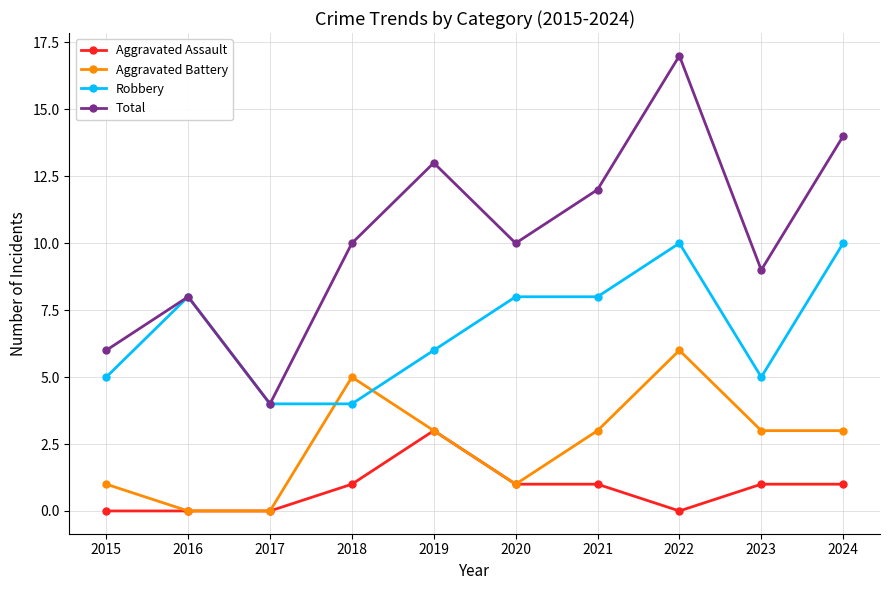

List the series in order of their overall mean, lowest first.

Aggravated Assault, Aggravated Battery, Robbery, Total